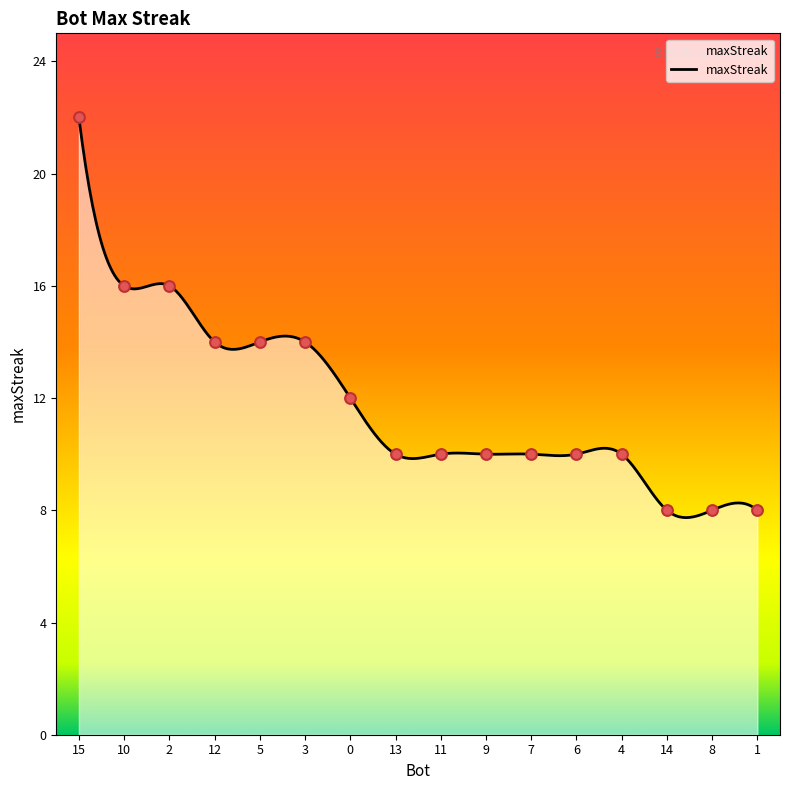

What is the change in value from 15 to 14?

-14